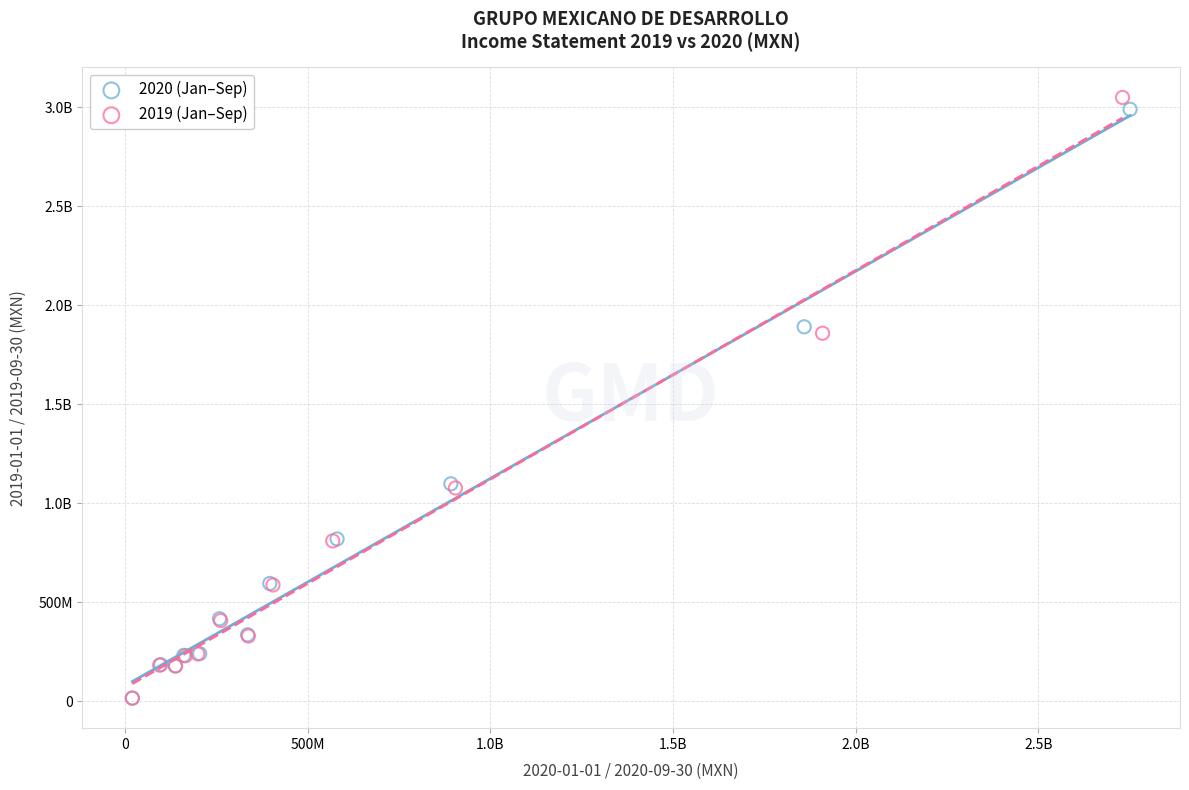

What are all the series names shown in the legend?

2020 (Jan–Sep), 2019 (Jan–Sep)